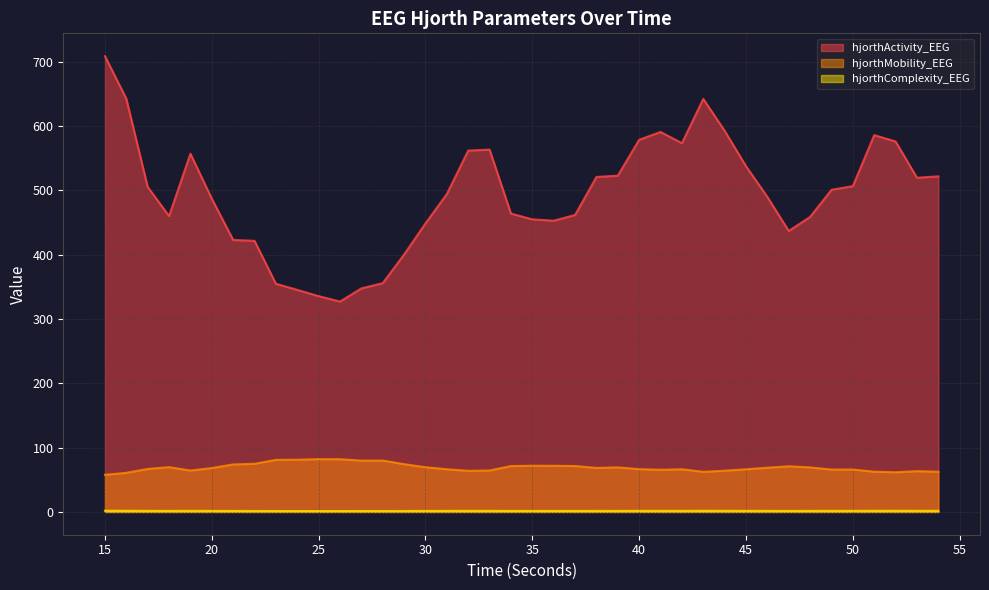

The value of hjorthActivity_EEG at 40 is 864.9. True or false?

False